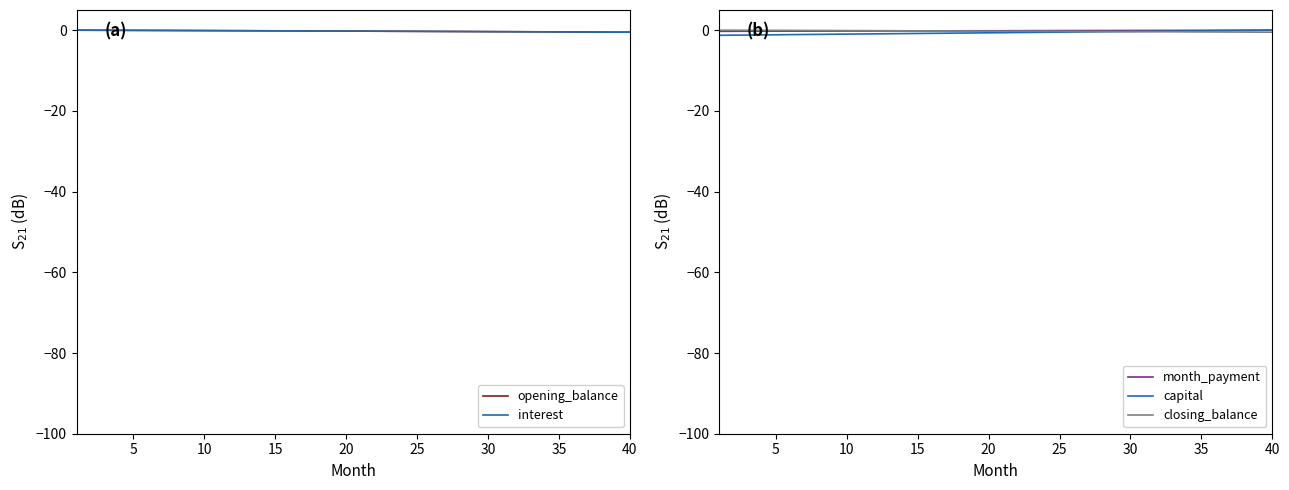

True or false: interest has more than 1 interior local peaks.

False